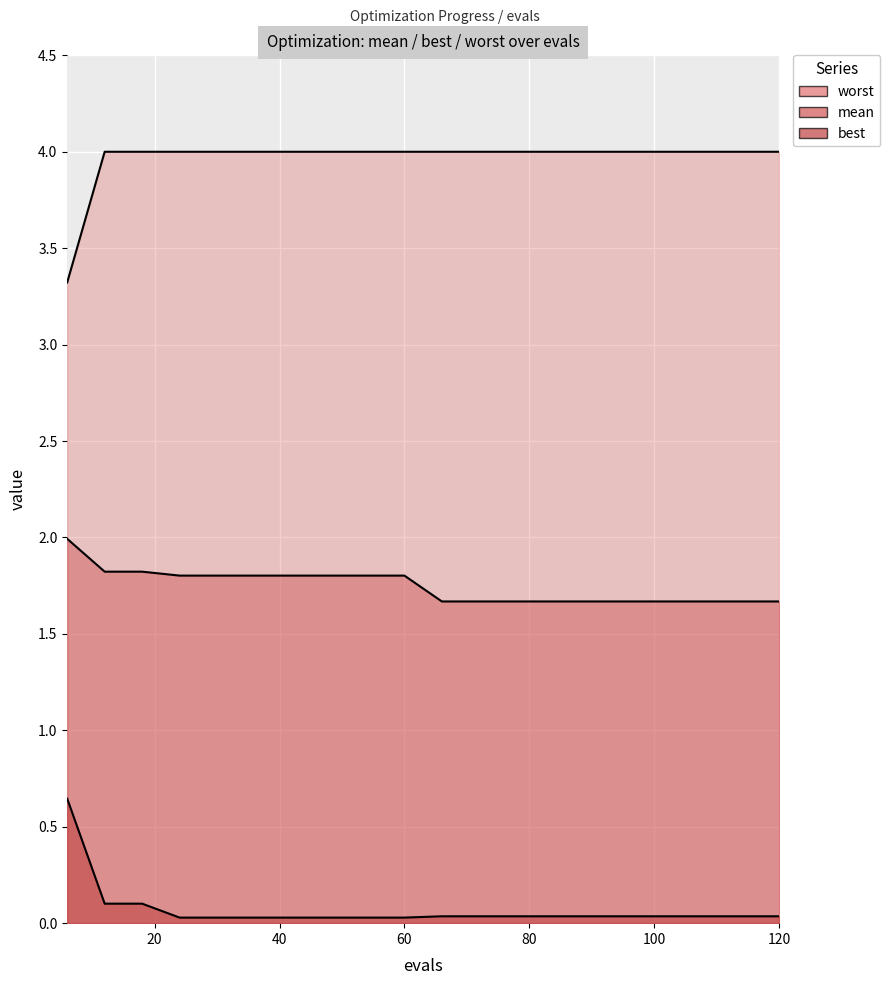

True or false: worst has more than 0 points higher than both neighbors.

False